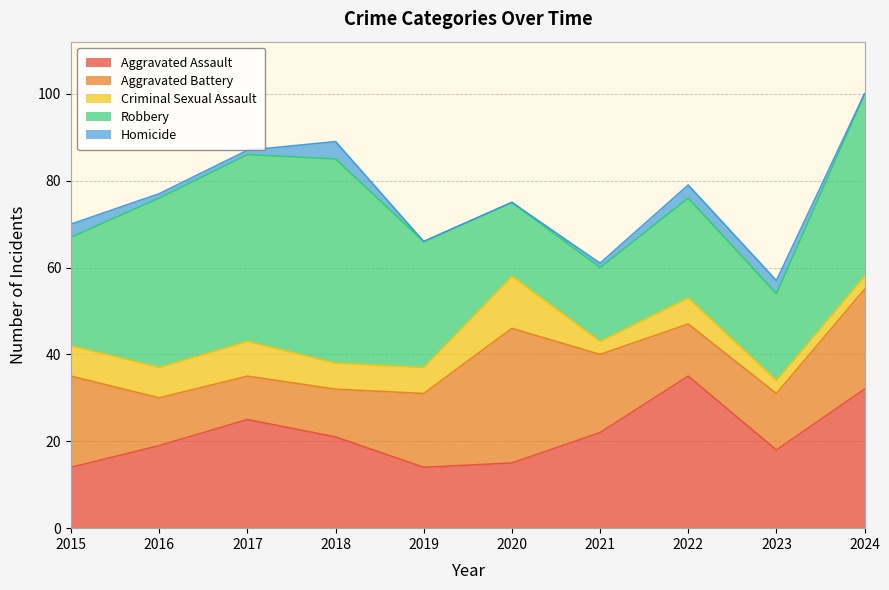

List the series in order of their overall mean, highest first.

Robbery, Aggravated Assault, Aggravated Battery, Criminal Sexual Assault, Homicide